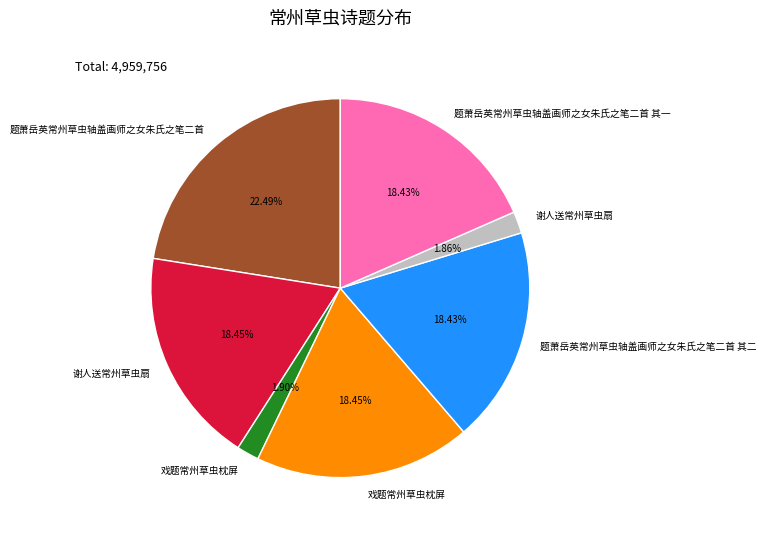

Does any single category account for the majority?

No